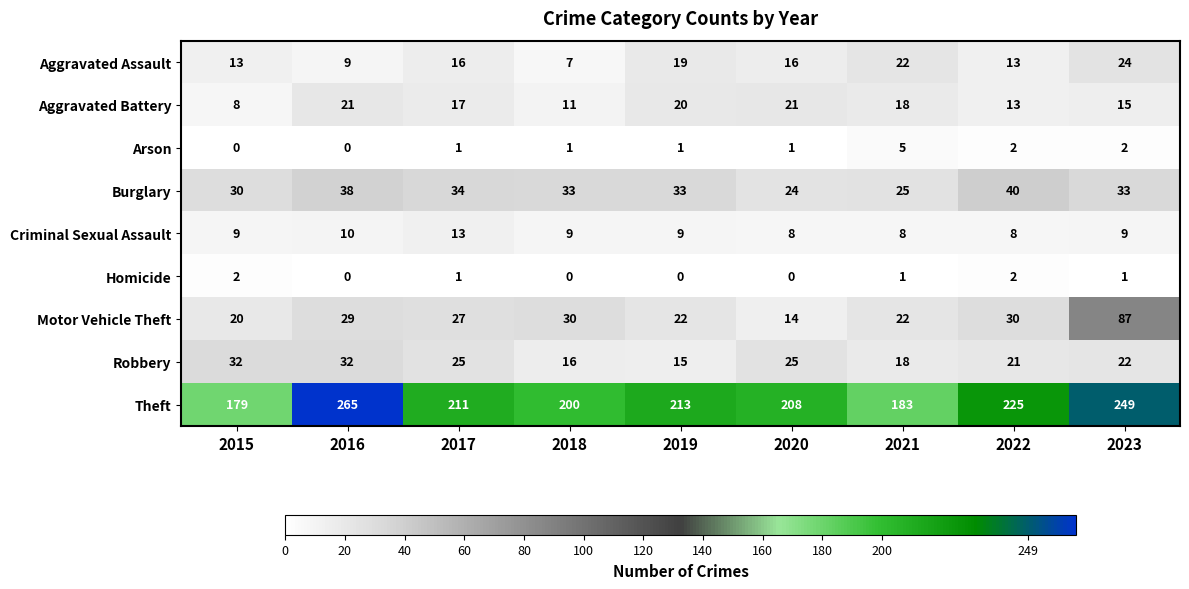

Which series has the largest total across all categories?

Theft